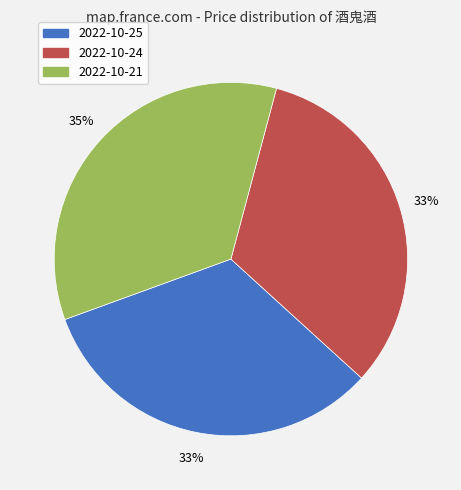

The 2022-10-25 slice represents 46% of the pie. True or false?

False